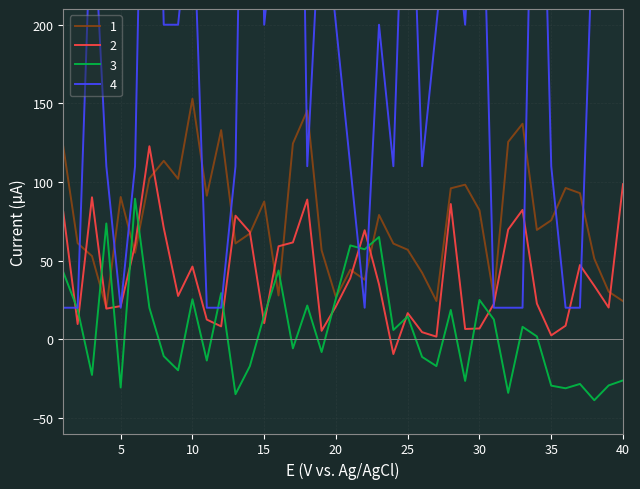

What is the maximum value for 2?

122.7